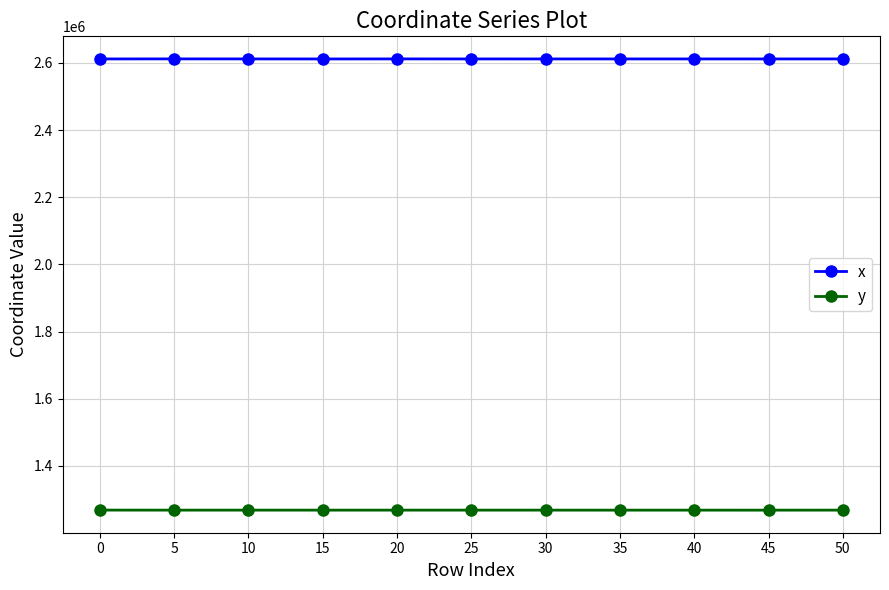

True or false: y and x cross at least once.

False